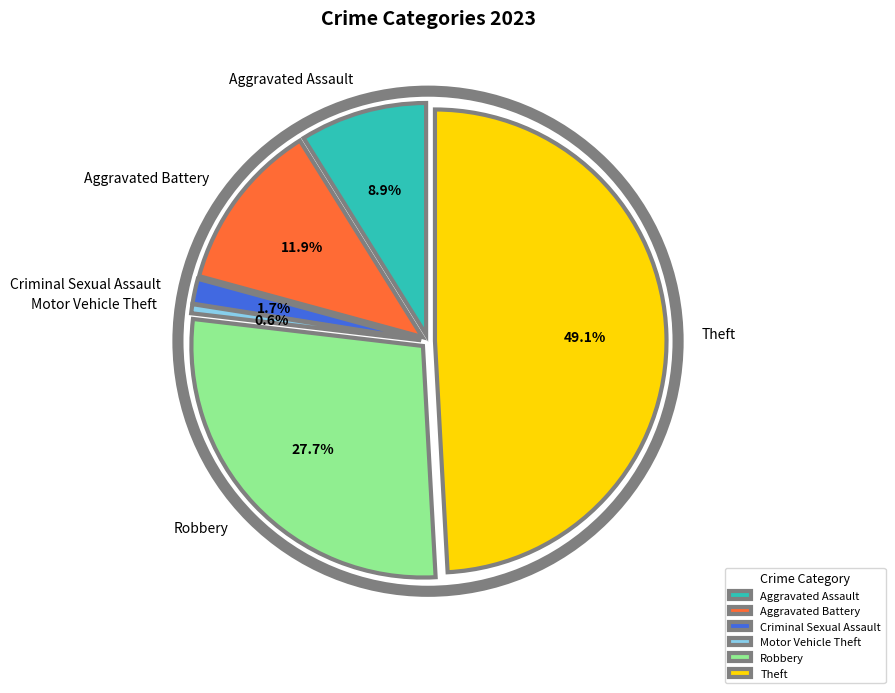

Is it true that Theft is 35% of the pie?

False